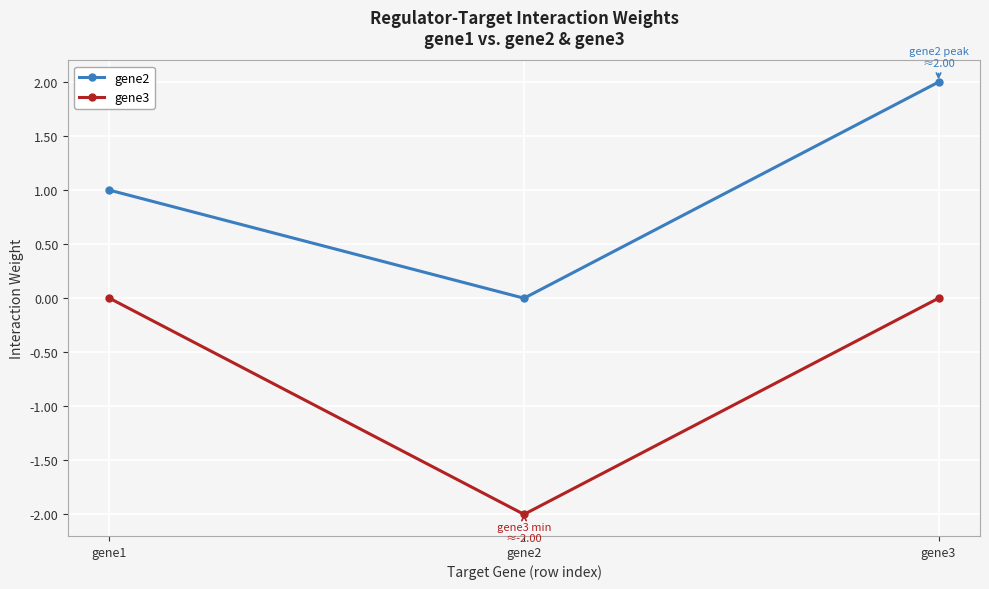

Rank the series at gene2 from lowest to highest value.

gene3, gene2